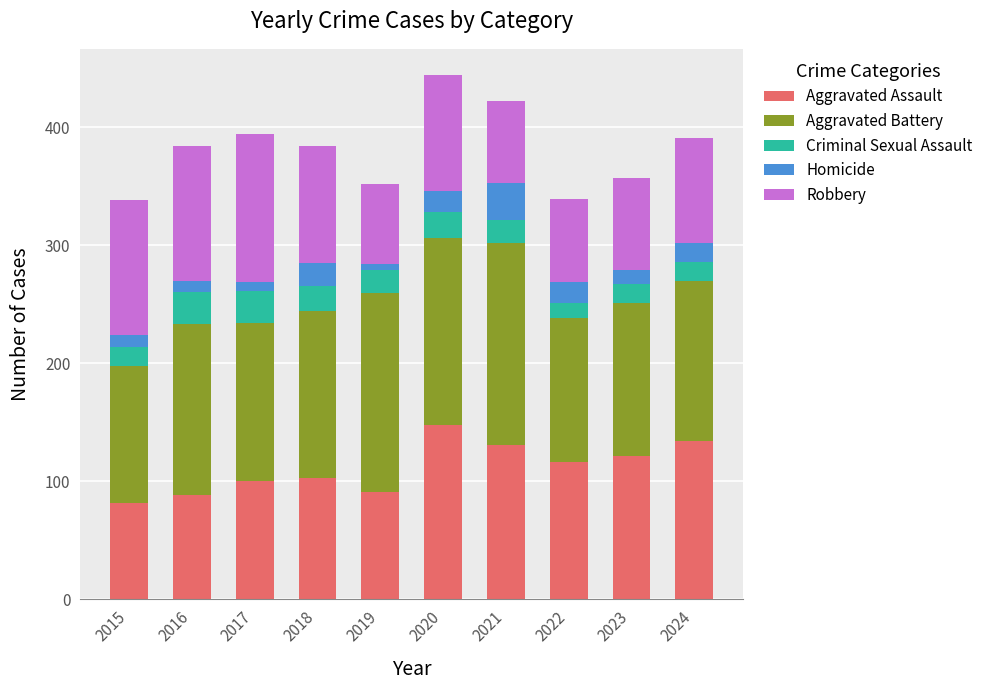

Is it true that Aggravated Assault equals 230 at 2021?

False